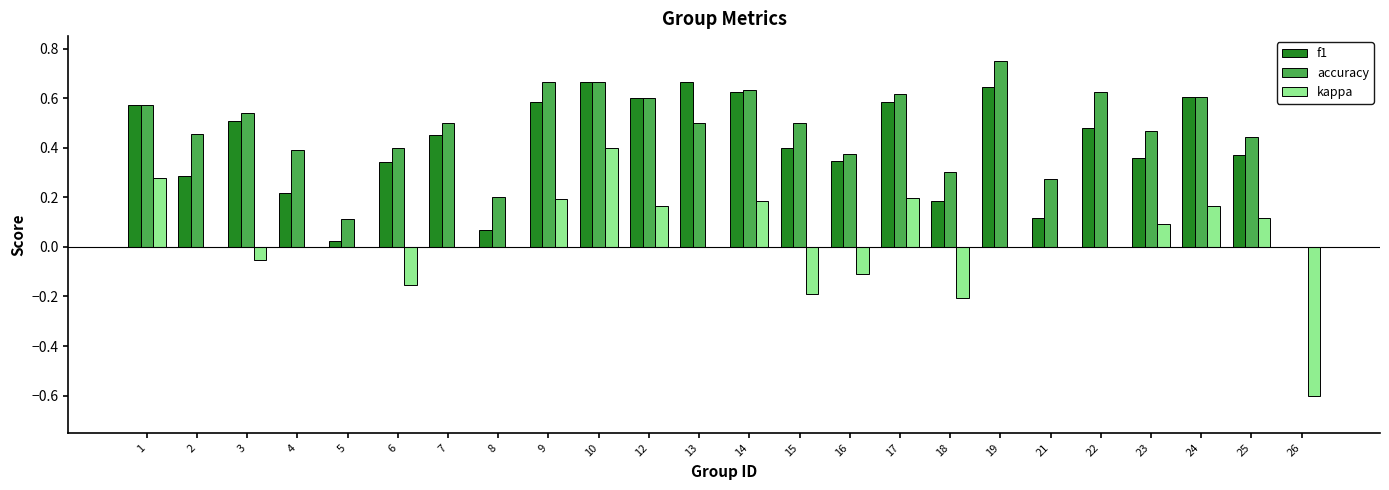

Which category has the highest value in the accuracy series?

19